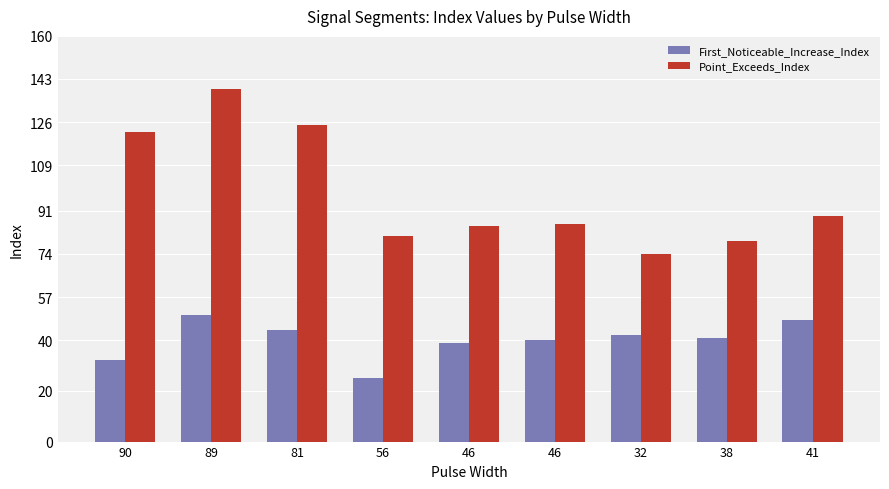

What are all the series names shown in the legend?

First_Noticeable_Increase_Index, Point_Exceeds_Index